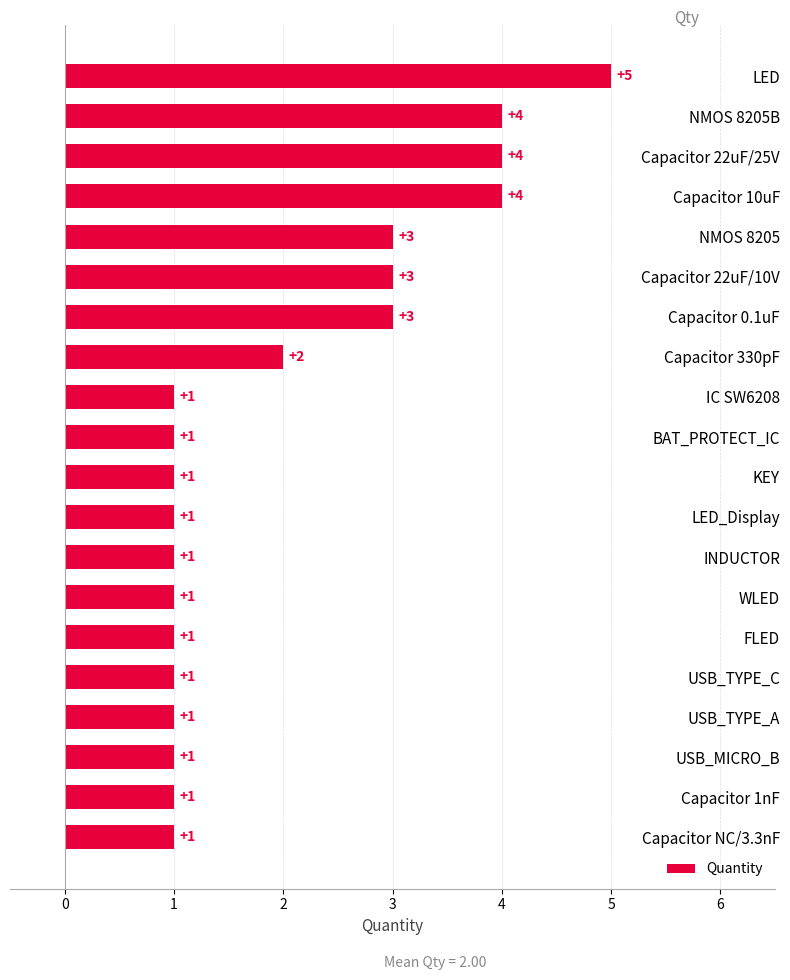

Which label corresponds to the largest value in the chart?

LED